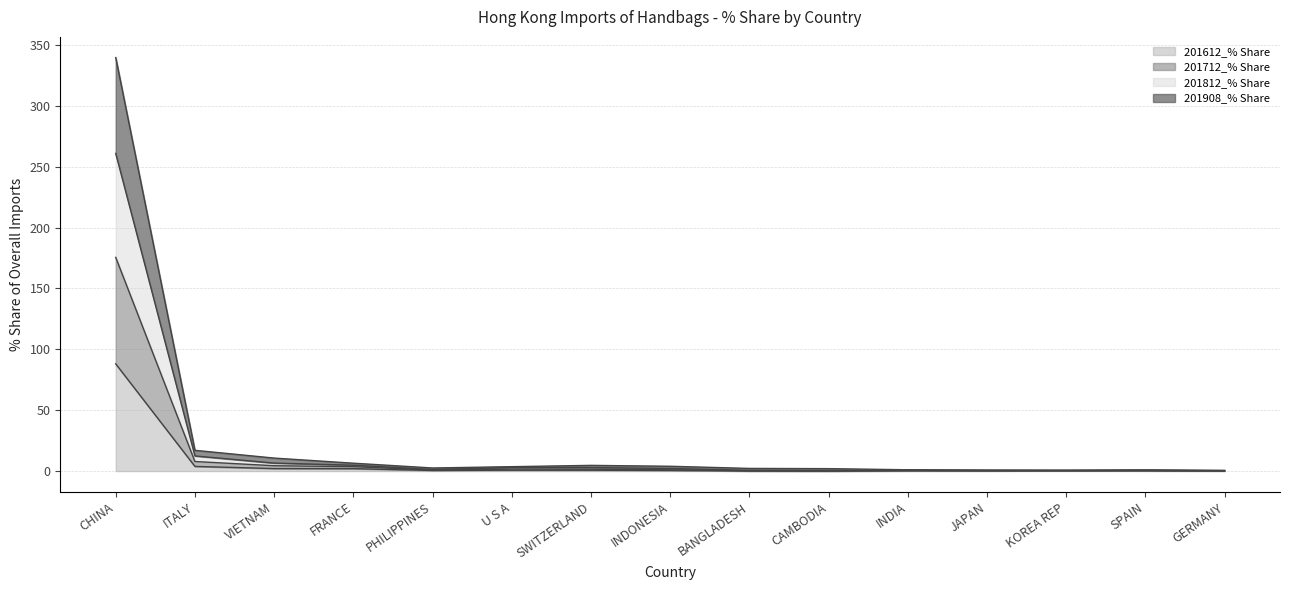

What position from the left is INDIA?

11